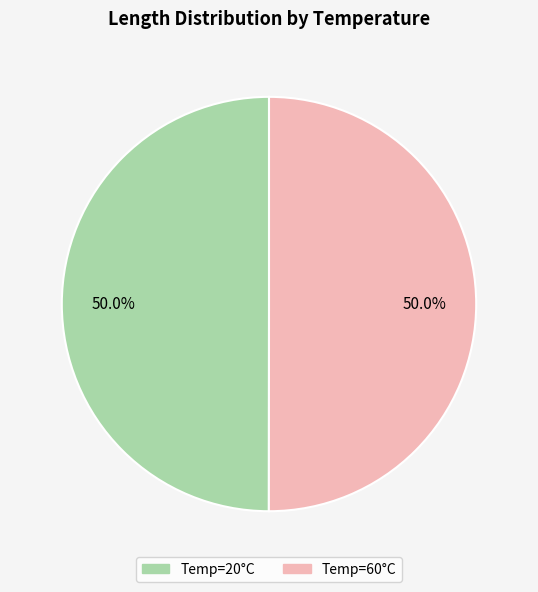

What percentage is NOT represented by Temp=20°C?

50.0%